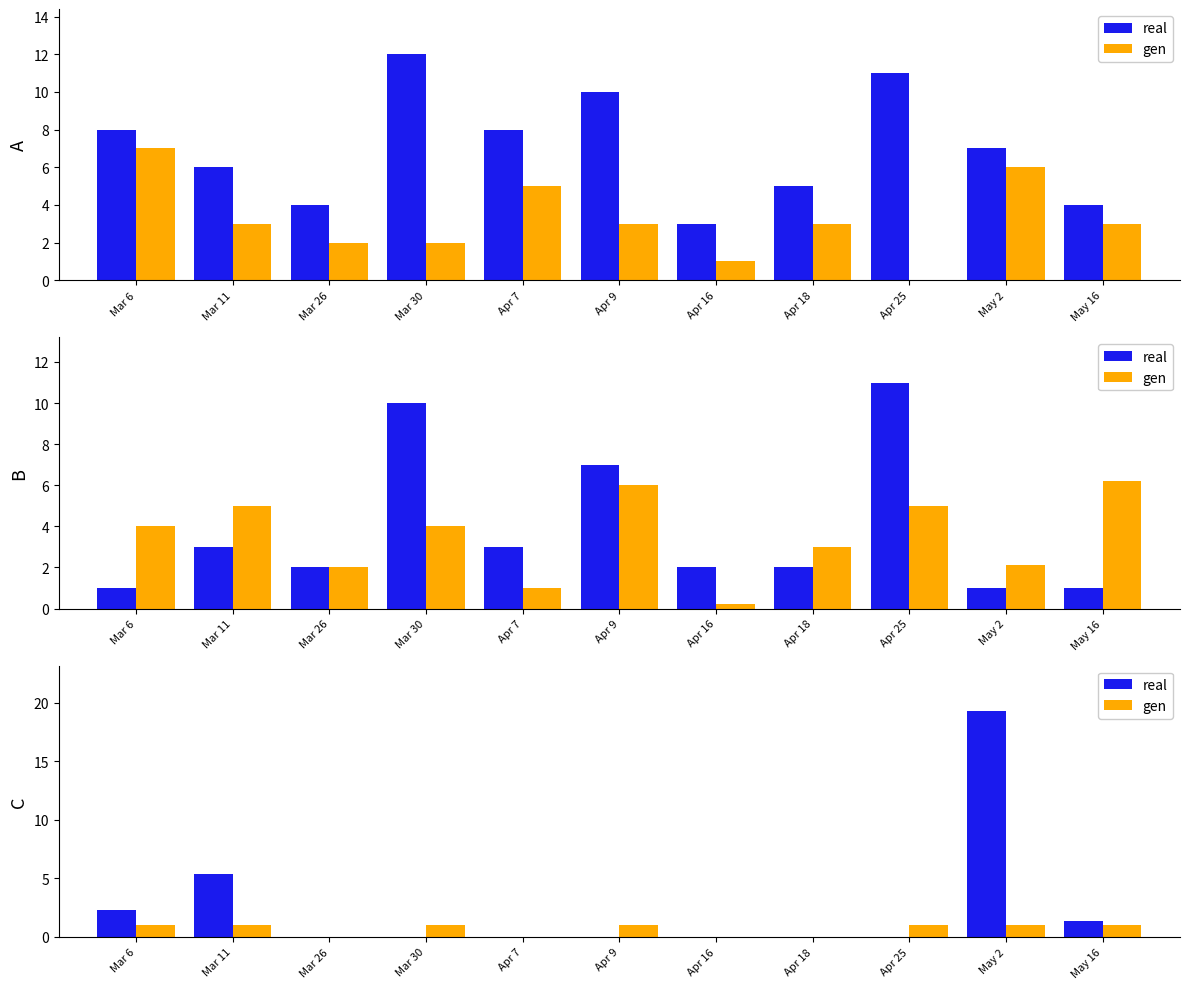

What is the sum of all gen values?

7.0